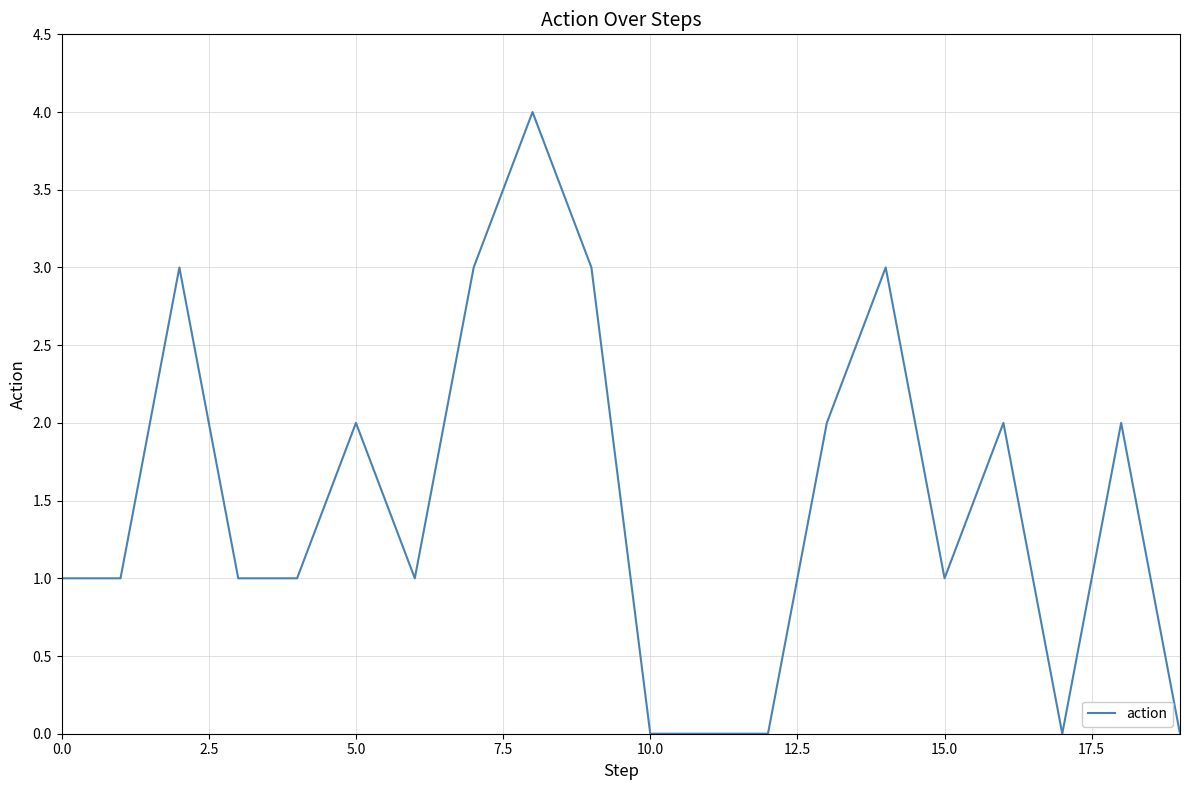

What is the maximum value shown in the chart?

4